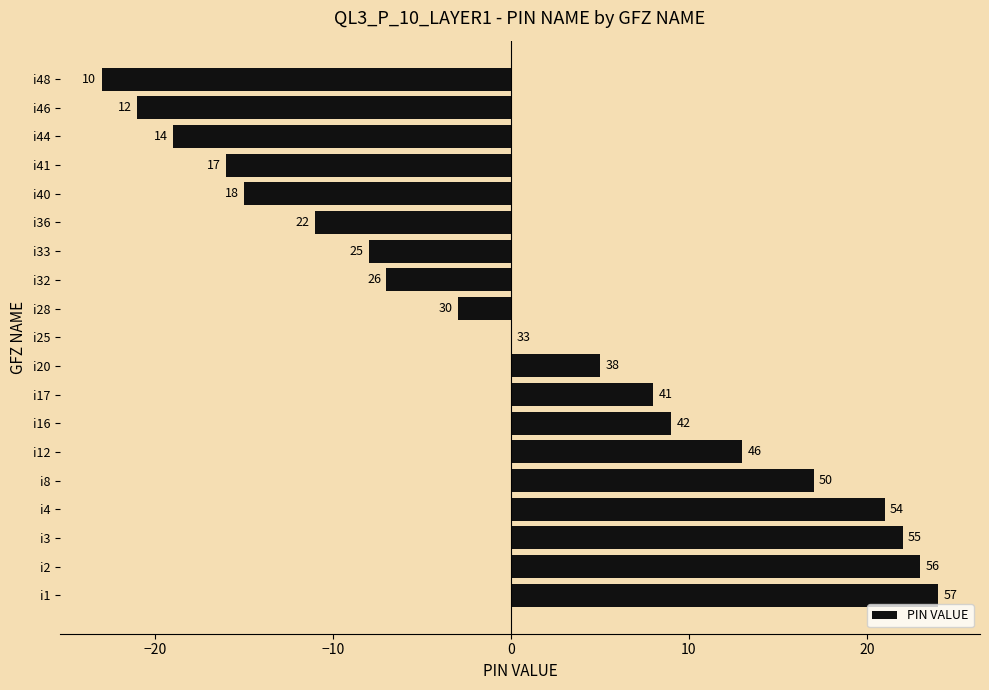

What is the average value?

1